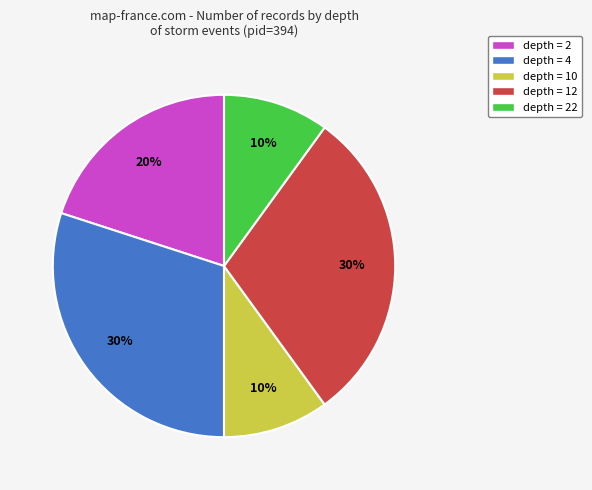

The depth = 10 slice represents 10% of the pie. True or false?

True